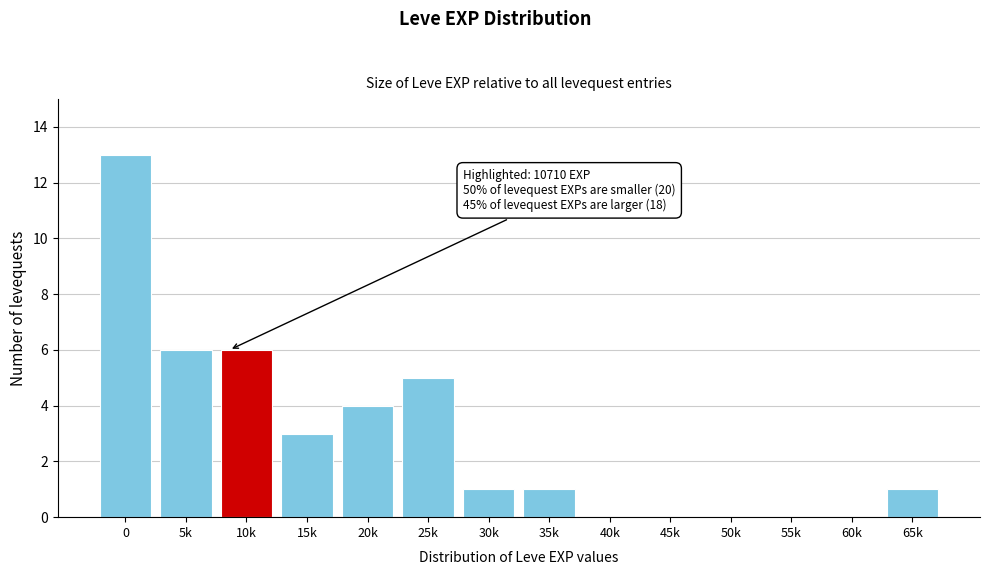

Reading left to right, list all the values displayed in this chart.

0=13	5k=6	10k=6	15k=3	20k=4	25k=5	30k=1	35k=1	40k=0	45k=0	50k=0	55k=0	60k=0	65k=1